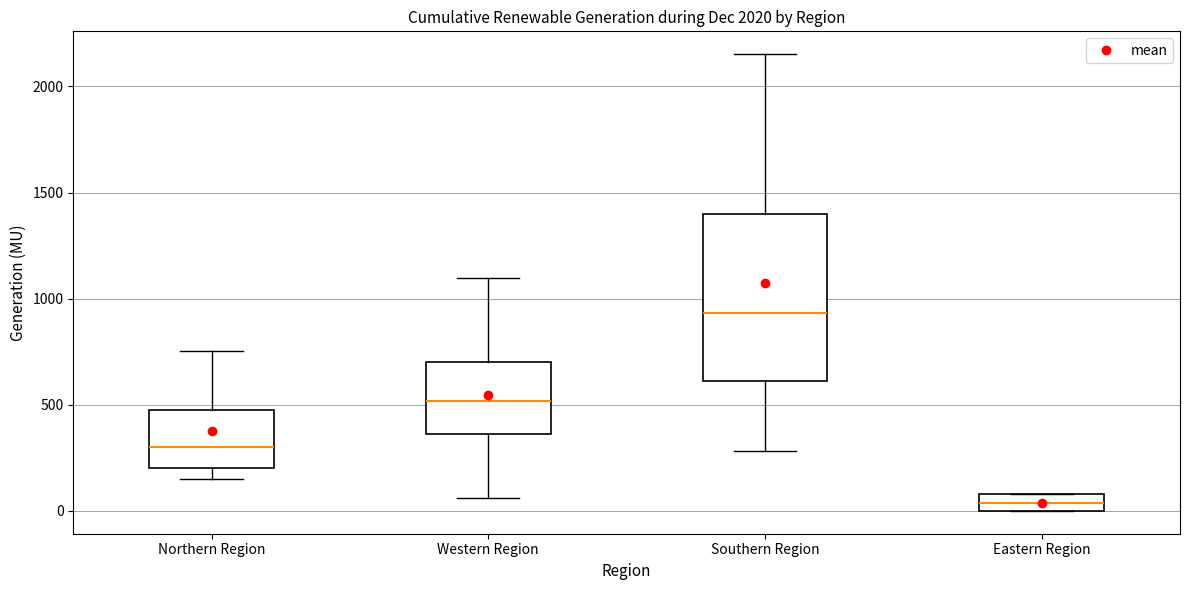

Reading left to right, read every box against the y-axis: the position of its median line, the range the box covers, and the ends of its whiskers. The values are not printed on the chart, so give them approximately, as read against the axis.

Northern Region: median 300, box 200 to 450, whiskers 150 to 750
Western Region: median 500, box 350 to 700, whiskers 50 to 1100
Southern Region: median 950, box 600 to 1400, whiskers 300 to 2150
Eastern Region: median 50, box 0 to 100, whiskers 0 to 100